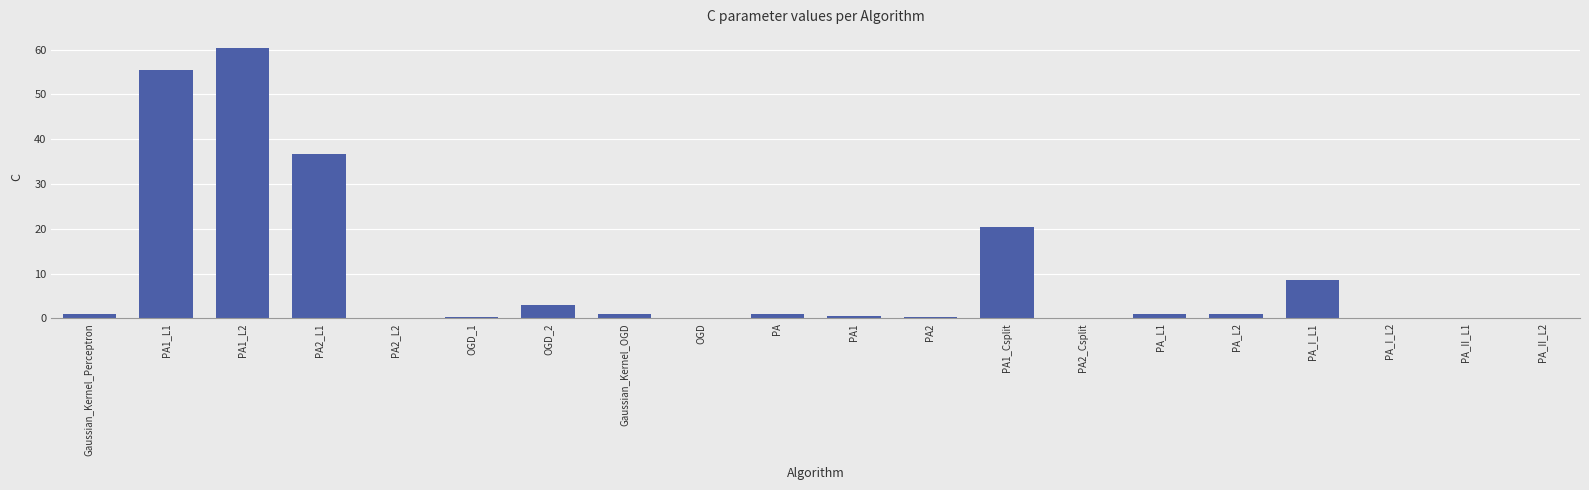

What is the sum of all values?

190.7